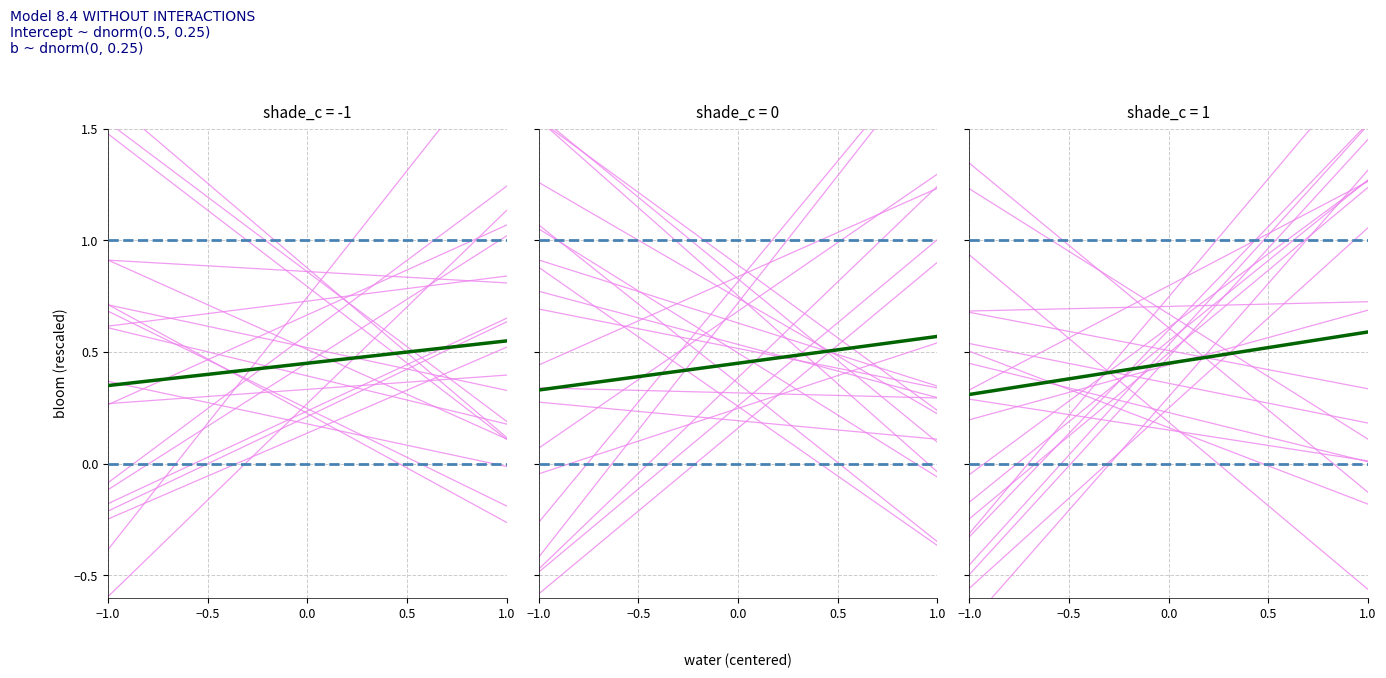

How many categories are shown in the chart?

2